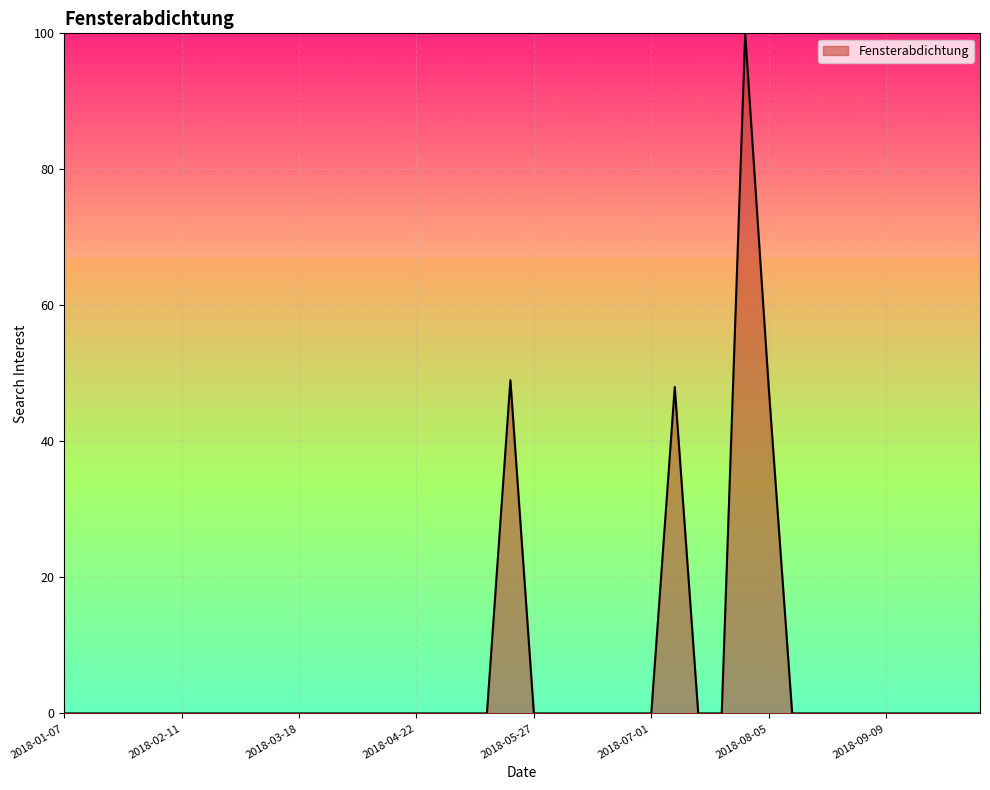

What is the greatest value displayed?

100